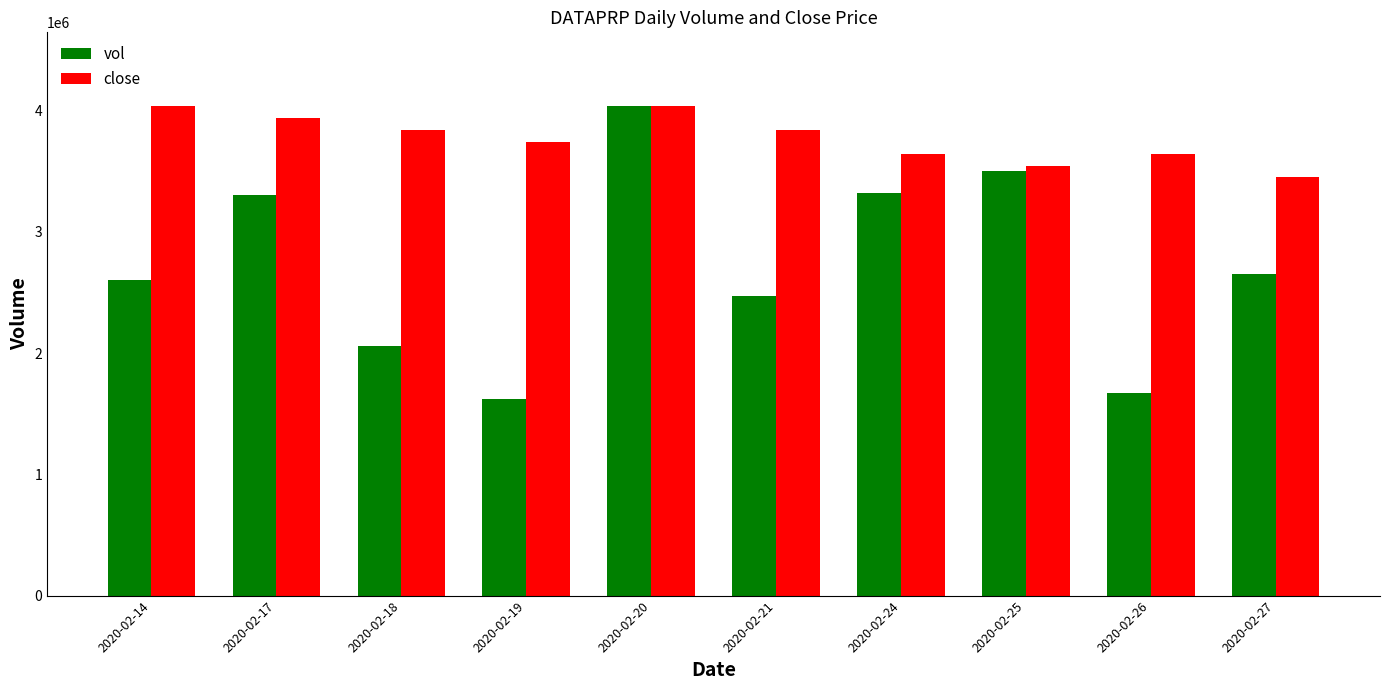

Which series has the largest total across all categories?

close